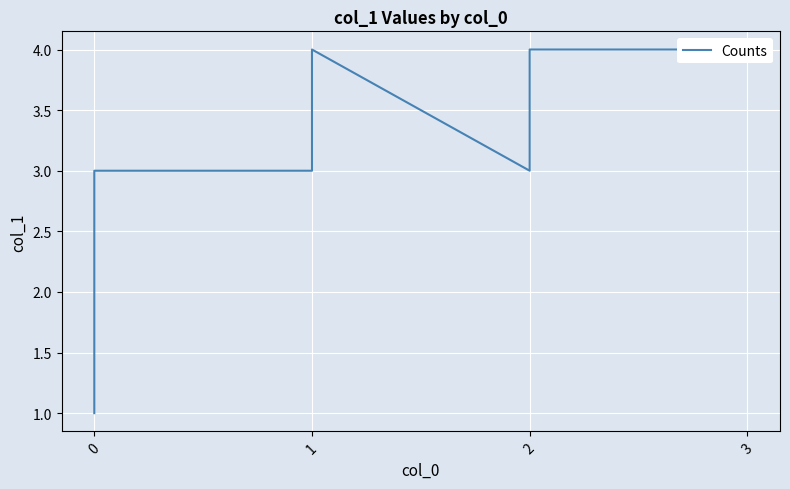

What is the value of the 6th point from the left?

3